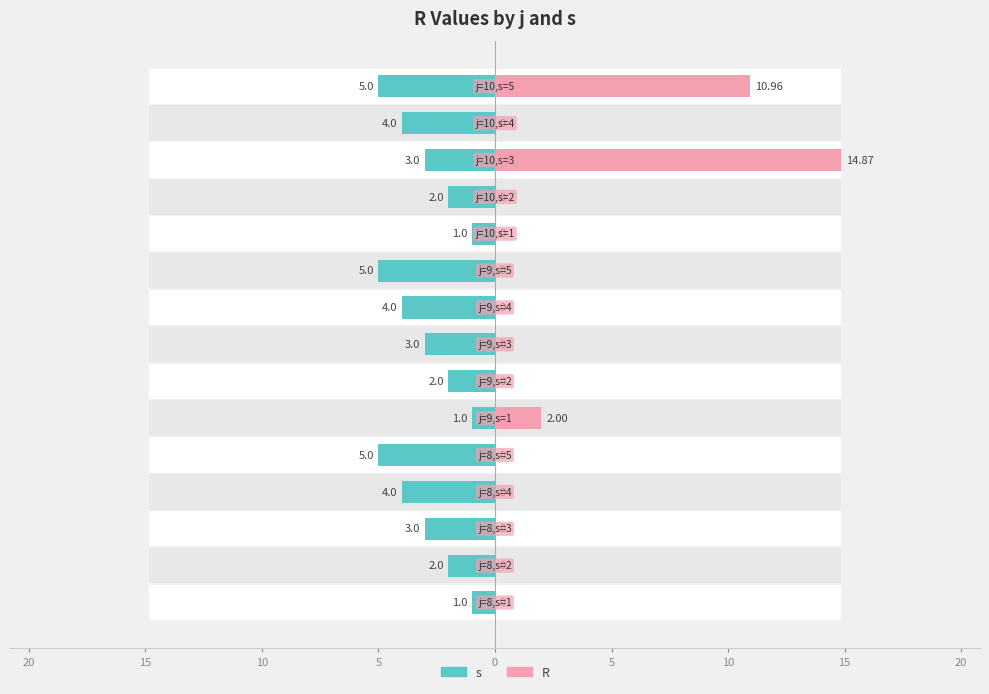

Reading left to right, transcribe all the data shown in this chart.

s: -1.0	-2.0	-3.0	-4.0	-5.0	-1.0	-2.0	-3.0	-4.0	-5.0	-1.0	-2.0	-3.0	-4.0	-5.0
R: 0.0	0.0	0.0	0.0	0.0	2.0	0.0	0.0	0.0	0.0	0.0	0.0	14.9	0.0	11.0